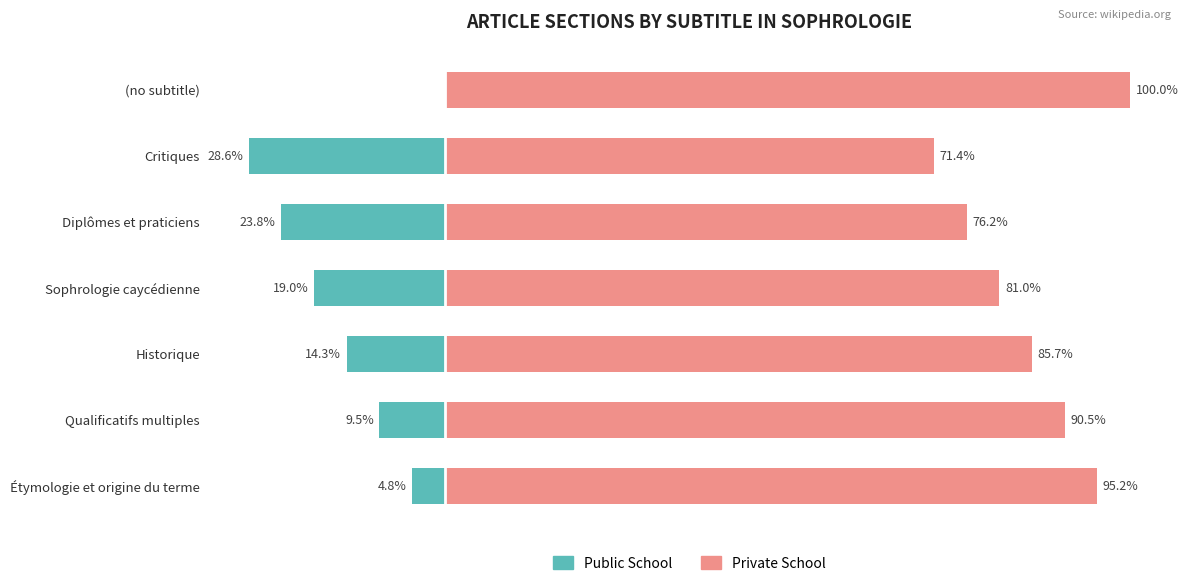

What is the value of the Private School bar at the 2nd from the left?

90.5